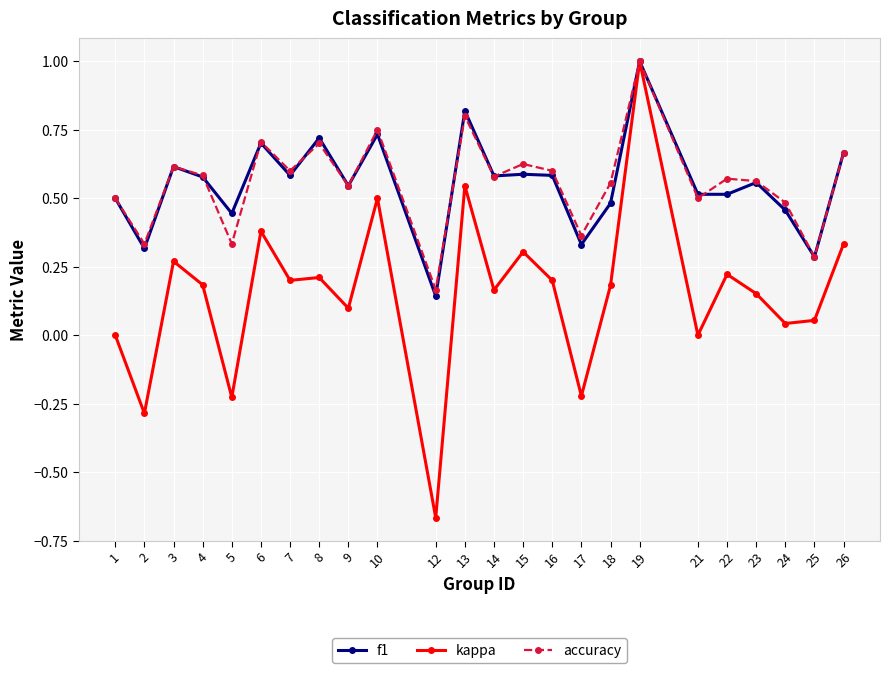

At which category does f1 reach its first local valley?

2